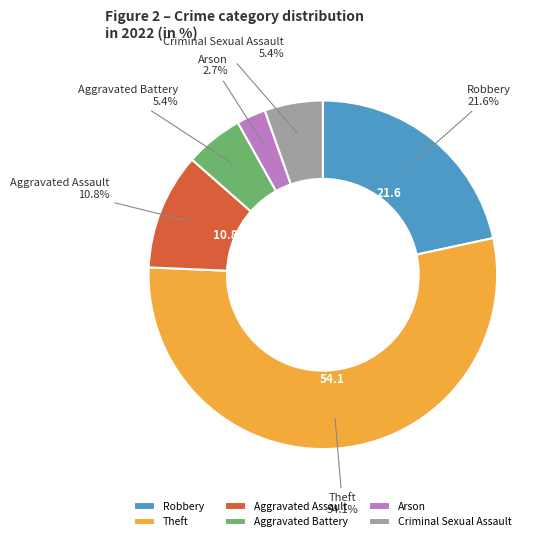

Count the number of slices in the pie.

6